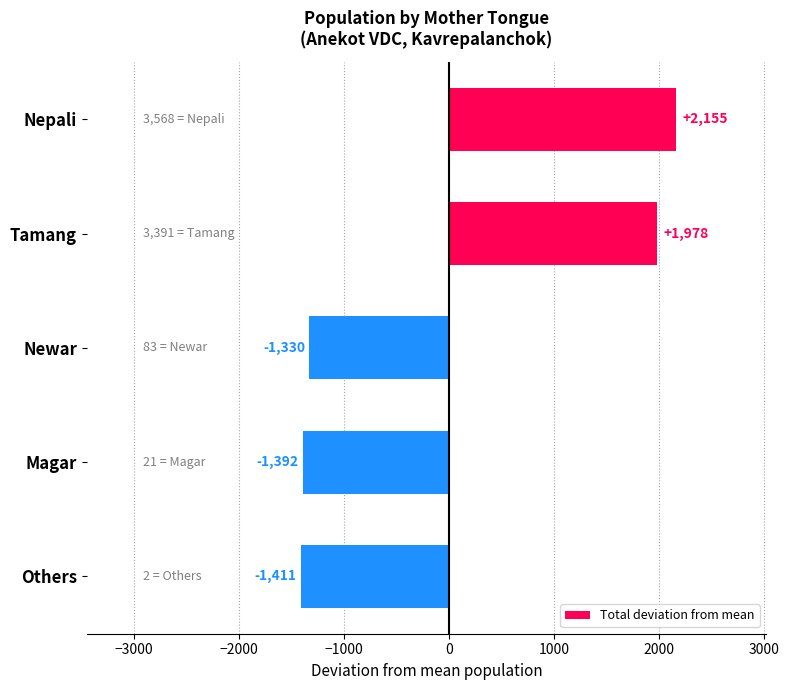

What is the label of the 3rd bar from the bottom?

Newar